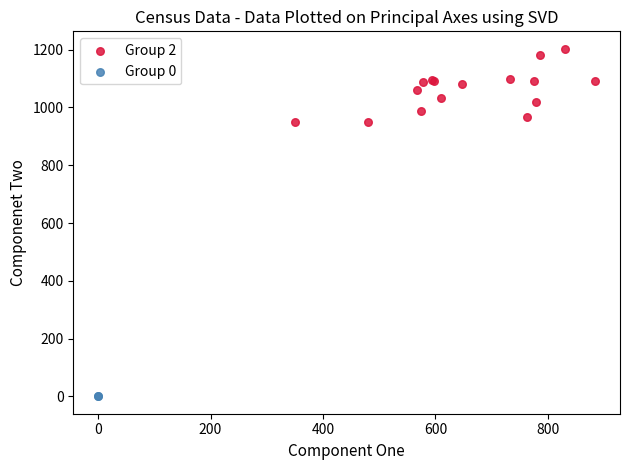

What are all the series names shown in the legend?

Group 2, Group 0